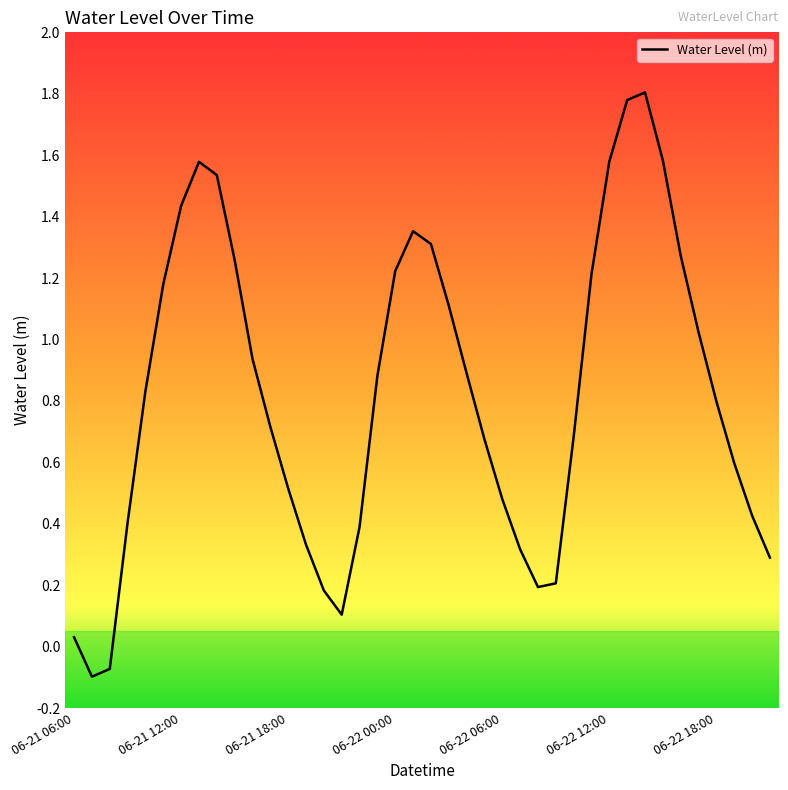

What is the difference between the maximum and minimum values?

1.9